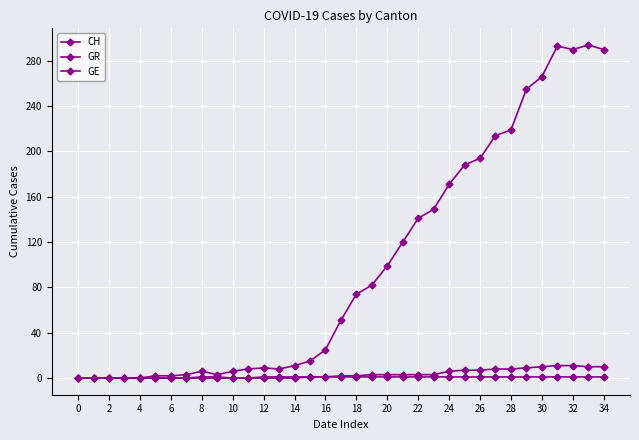

At how many categories does at least one series exceed 112?

14